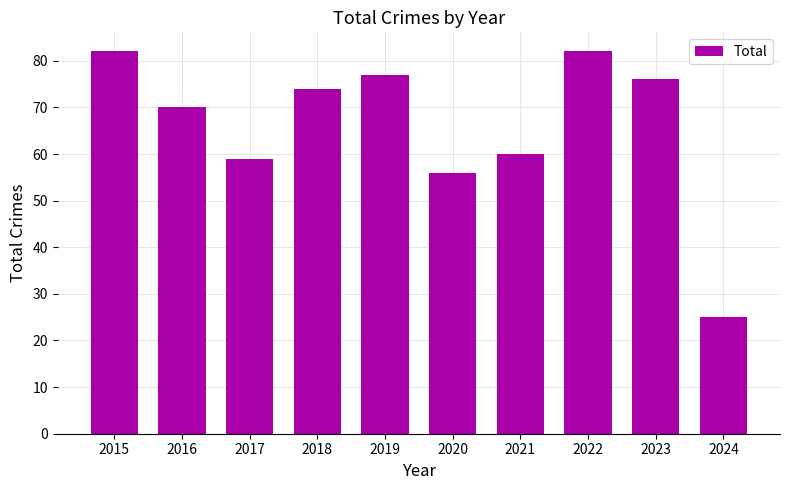

The value at 2015 is 82. True or false?

True